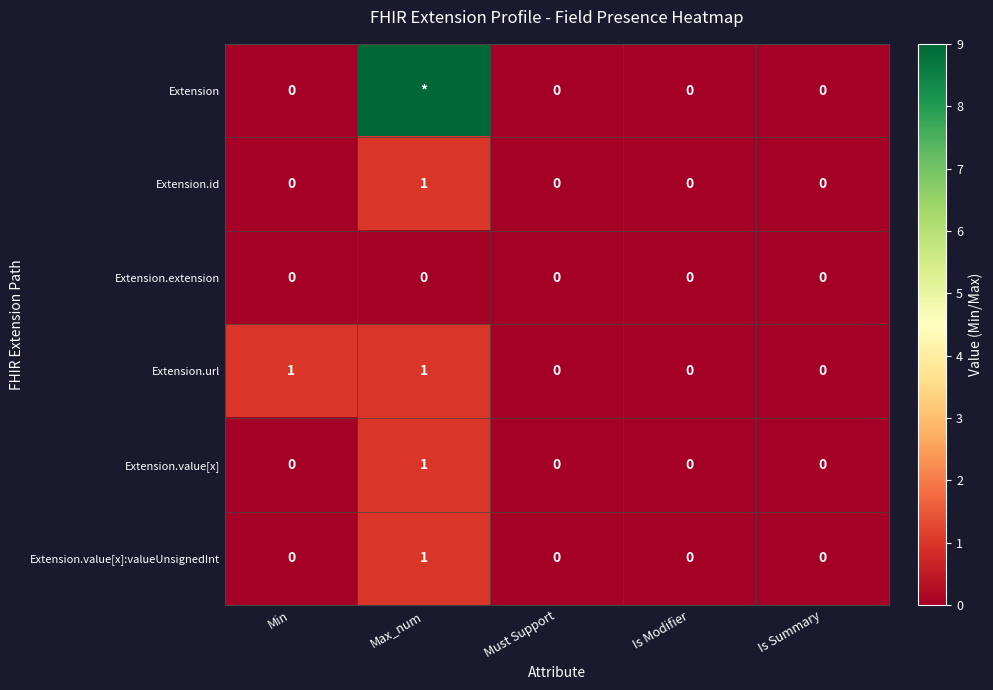

Is it true that Extension.id equals 0 at Is Summary?

True